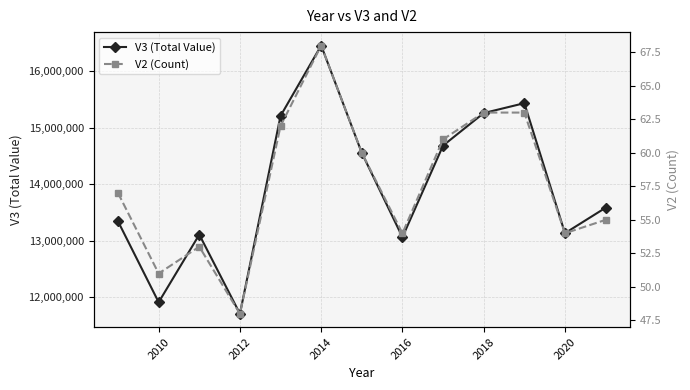

True or false: V3 (Total Value) has more than 1 interior local peaks.

True